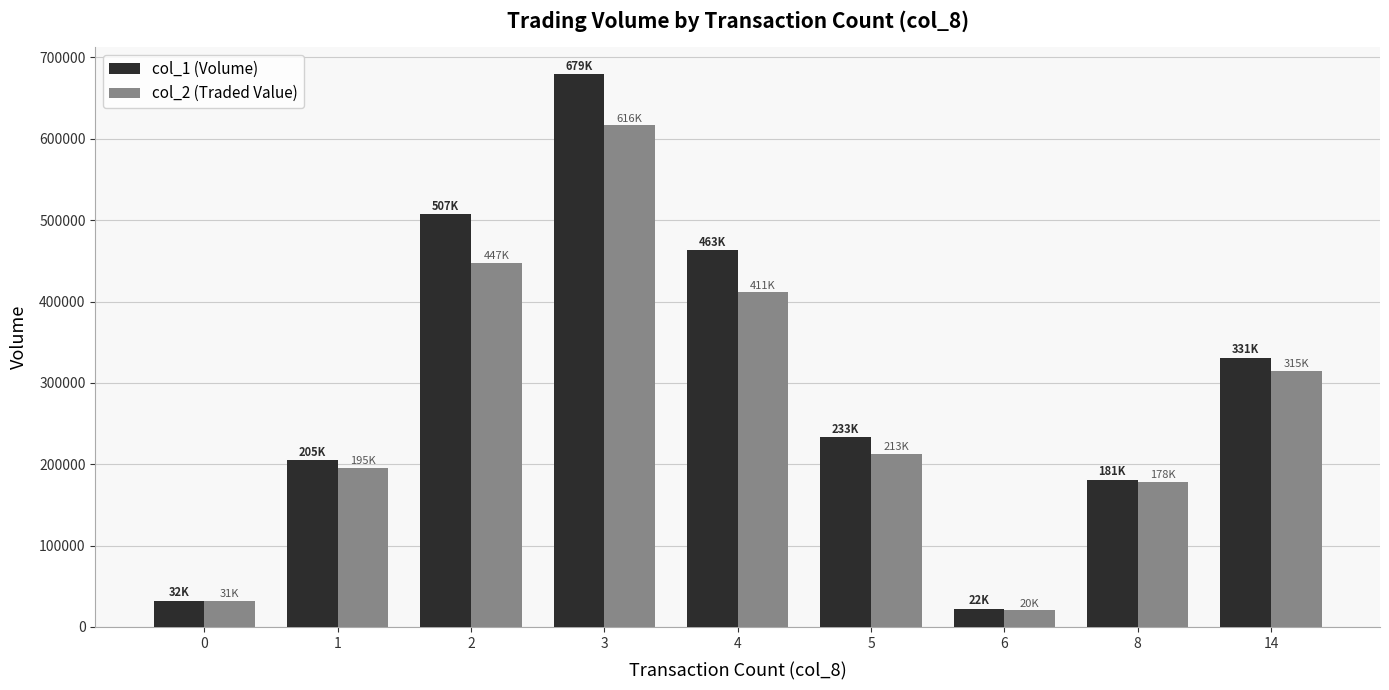

How many data points does each series have?

9